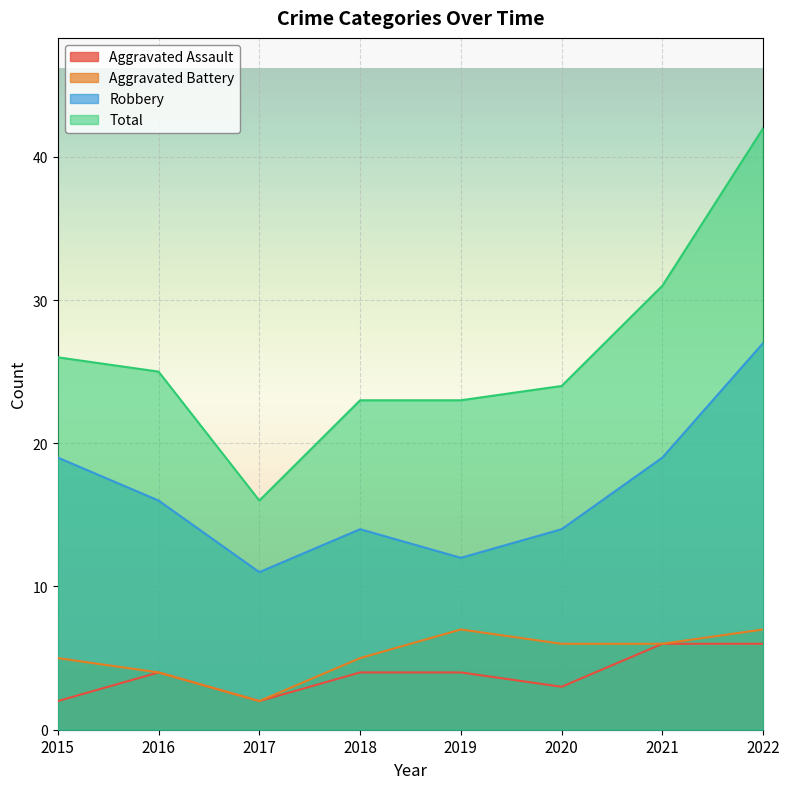

What is the value of the Aggravated Assault point at the 1st from the left?

2